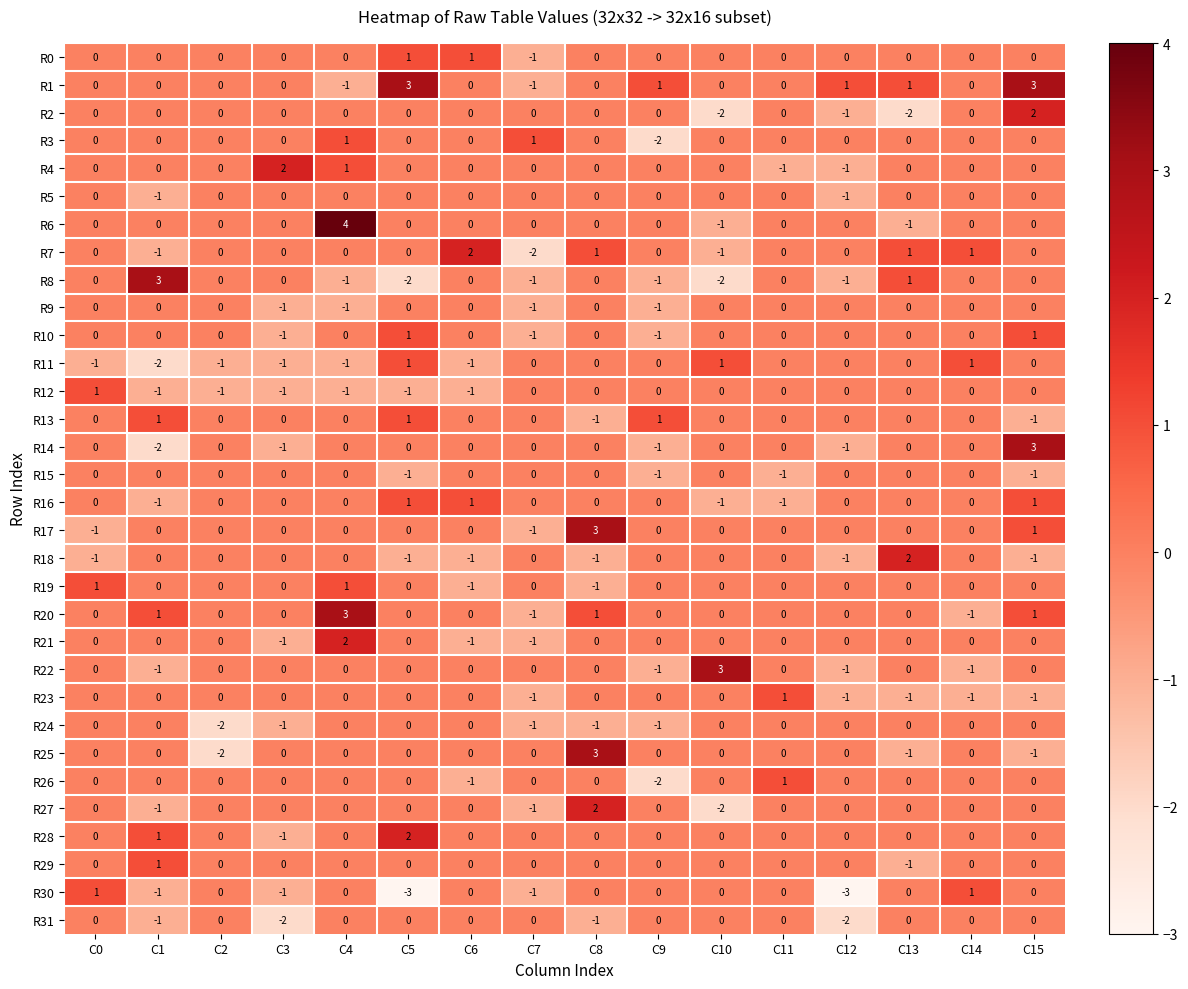

Which series has the largest total across all categories?

R1